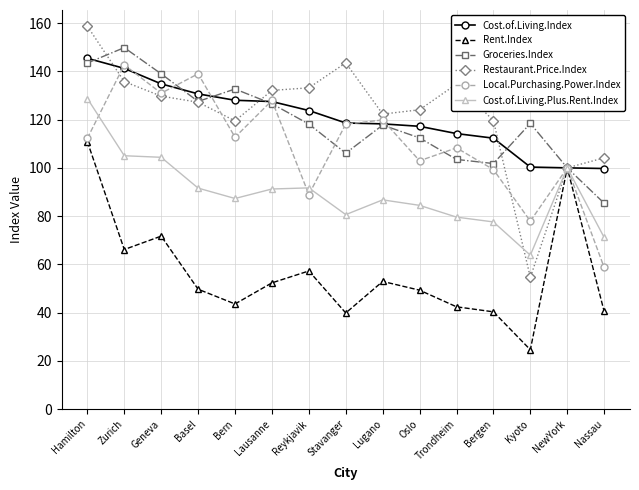

In Restaurant.Price.Index, how many points are higher than both neighbors (excluding endpoints)?

2